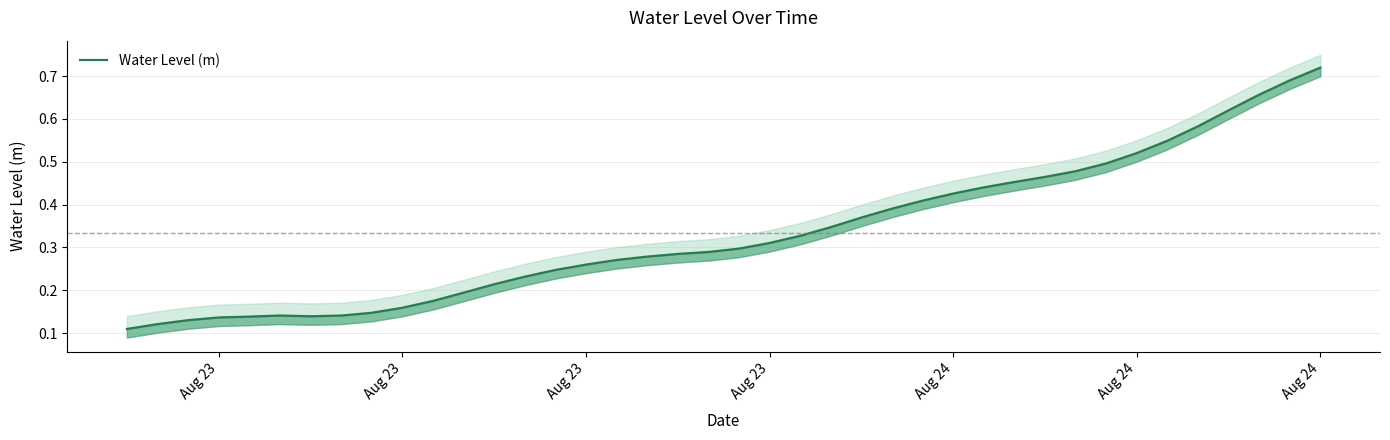

What is the value of the 16th point from the left?

0.3